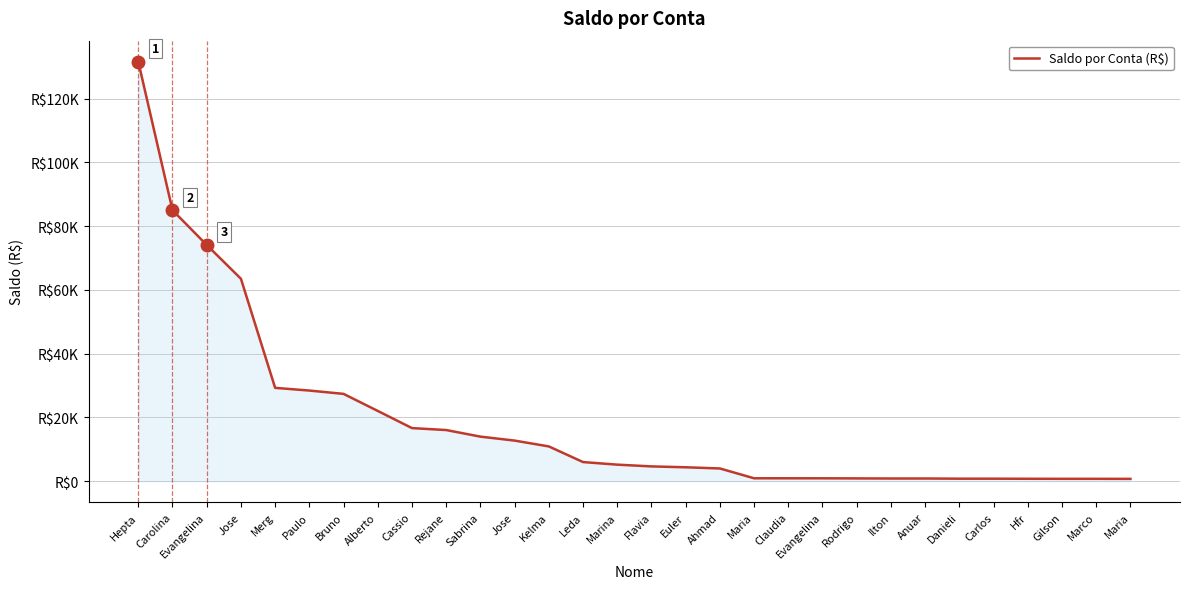

What is the approximate value at Alberto?

22057.6